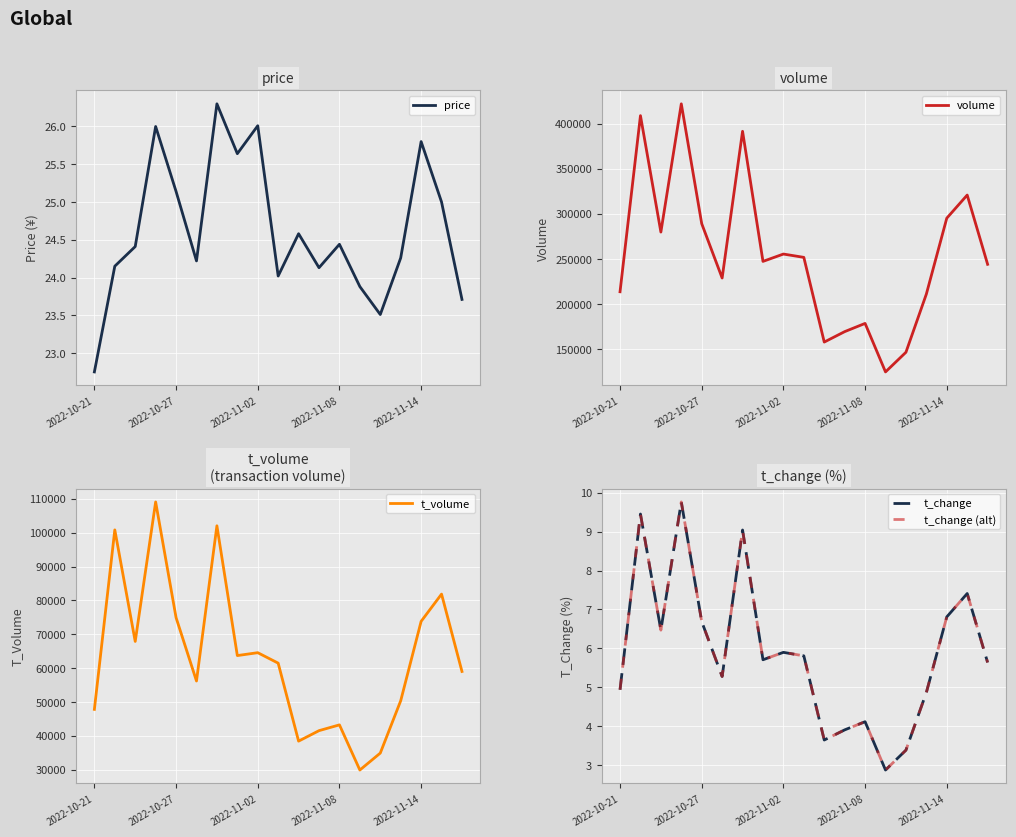

What is the sum of all price values?

467.9